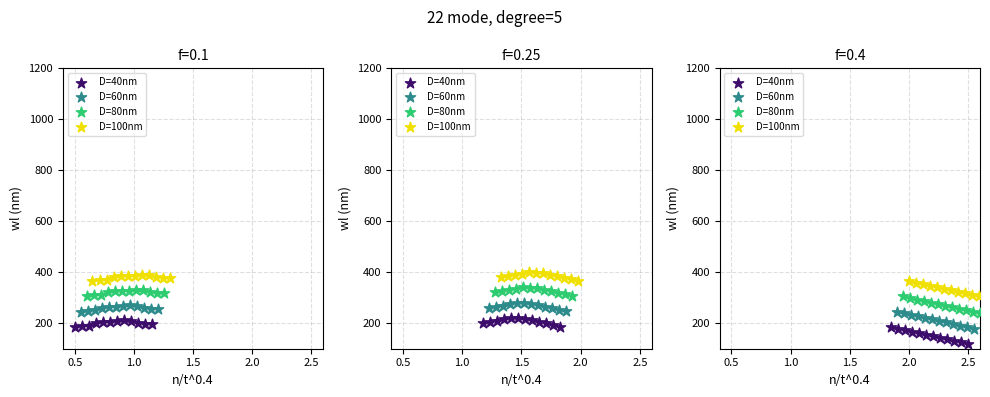

What are all the series names shown in the legend?

D=40nm, D=60nm, D=80nm, D=100nm